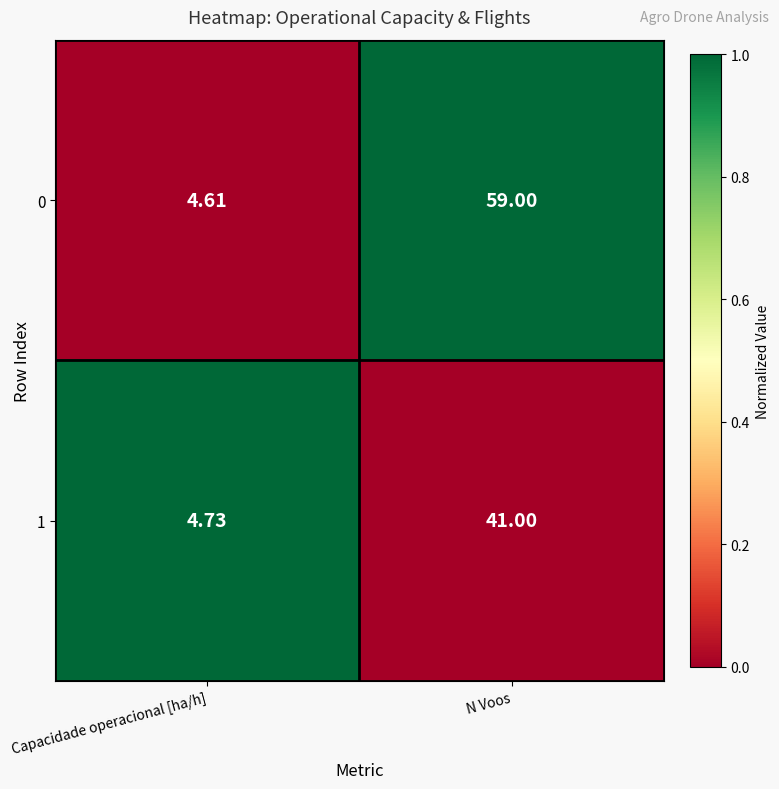

At which label is 1 closest to 22?

Capacidade operacional [ha/h]